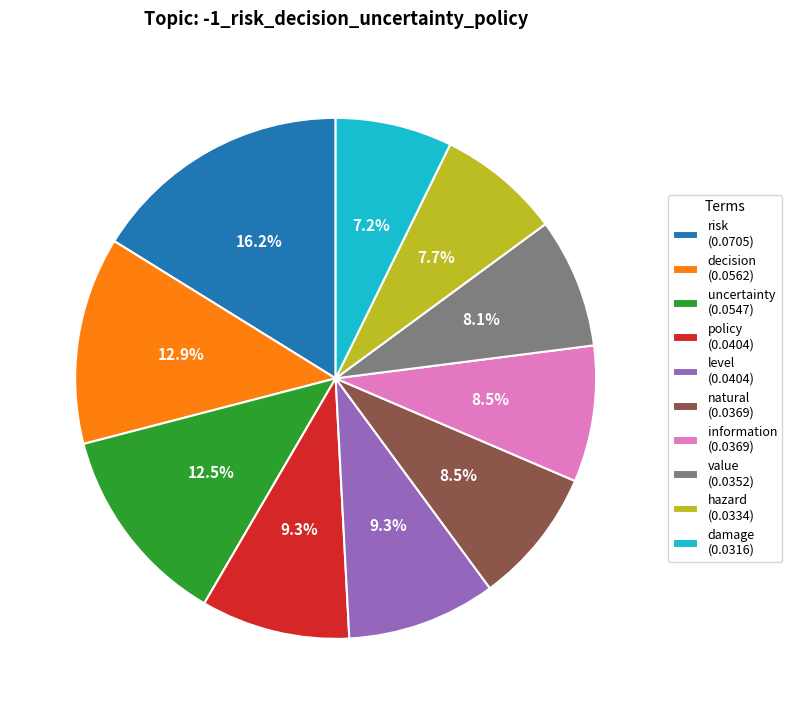

The policy slice represents 1% of the pie. True or false?

False